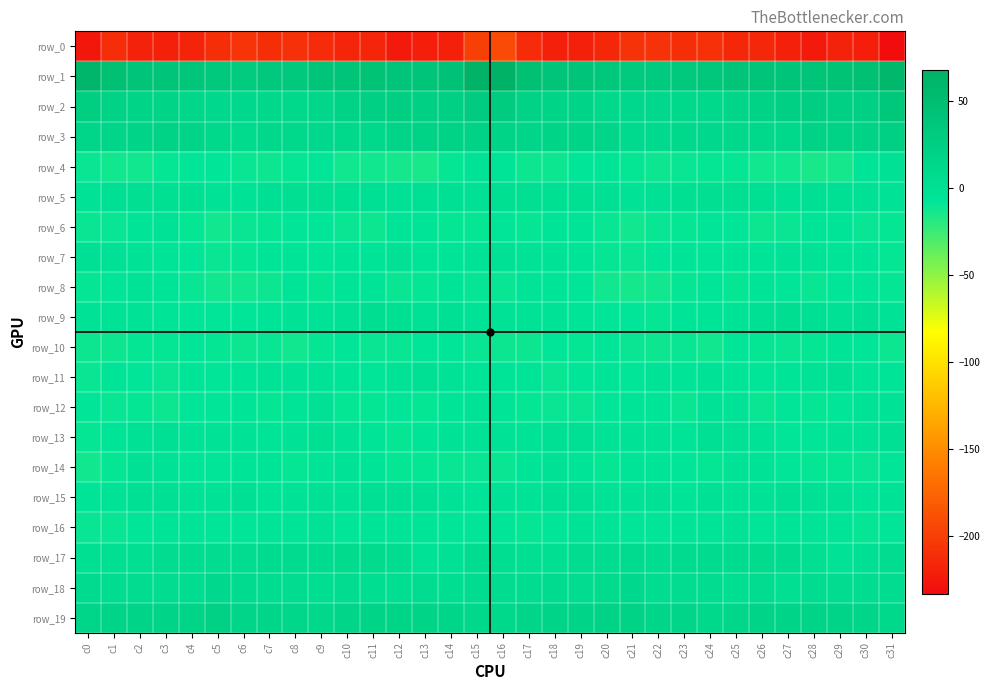

Where is row_11 nearest to the value -5?

c6